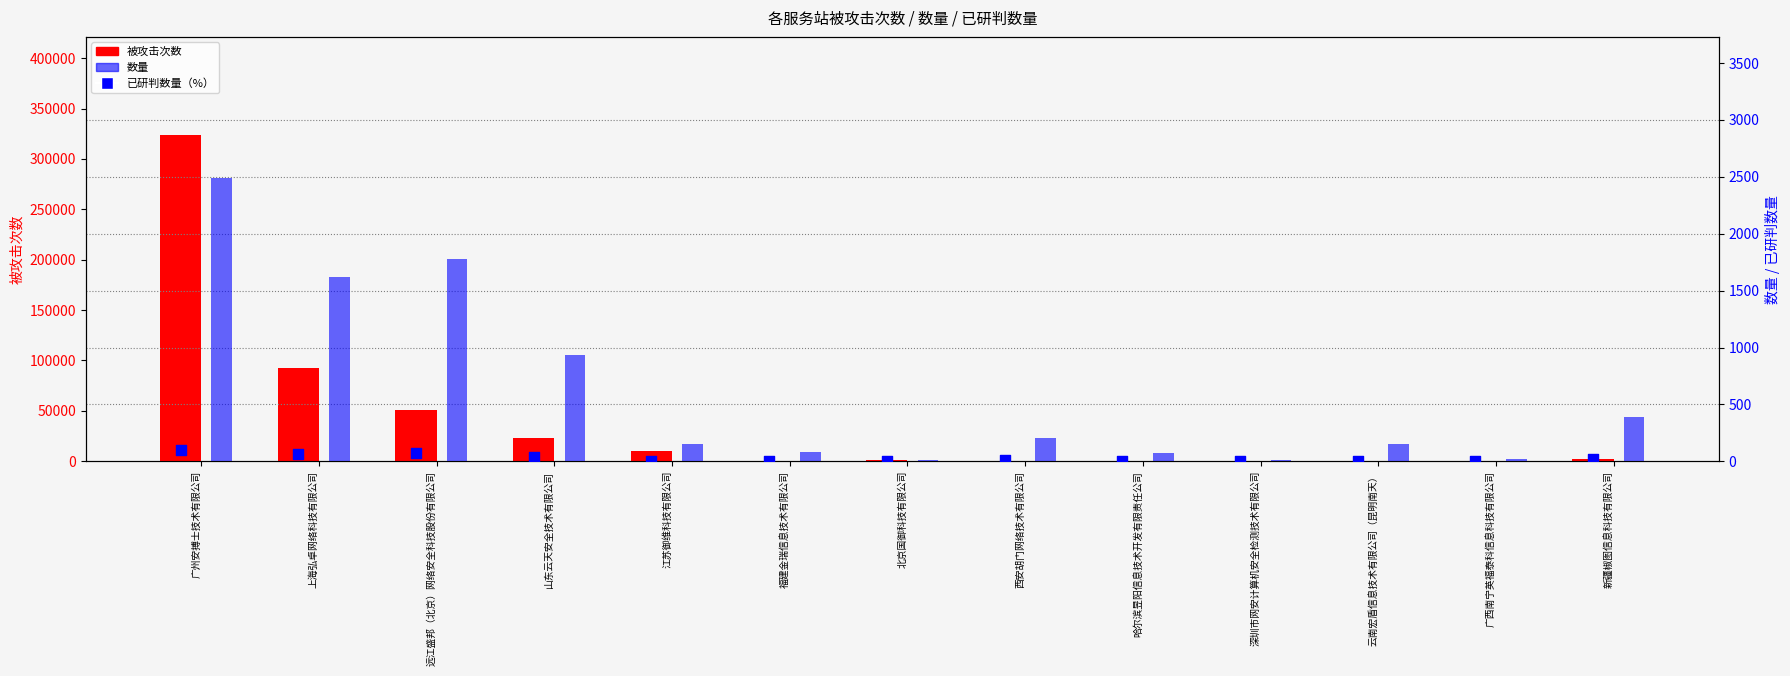

What are all the series names shown in the legend?

被攻击次数, 数量, 已研判数量（%）